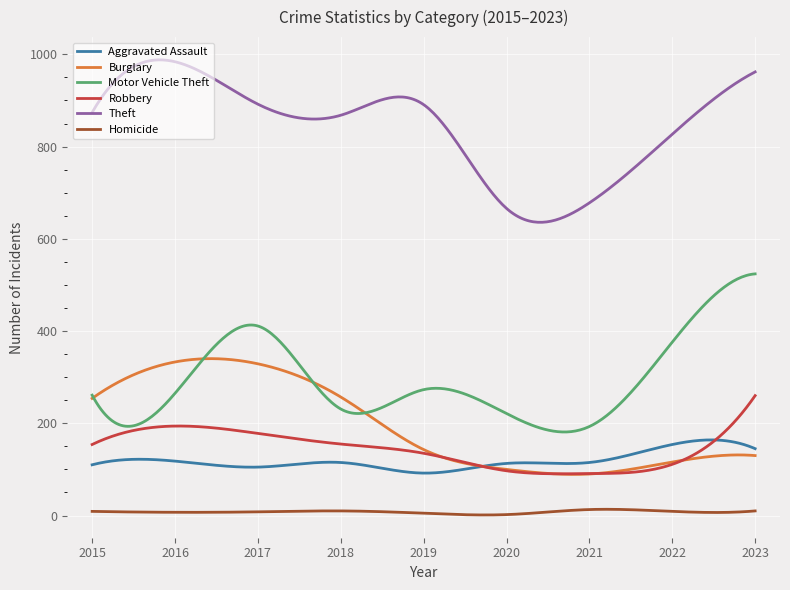

What is the maximum value for Motor Vehicle Theft?

524.0